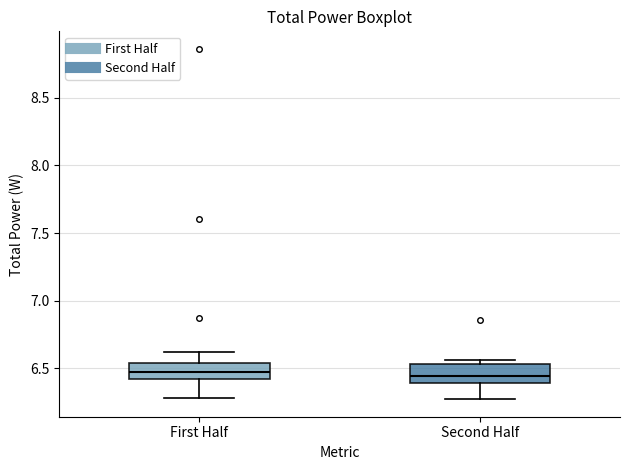

Reading left to right, read every box against the y-axis: the position of its median line, the range the box covers, and the ends of its whiskers. The values are not printed on the chart, so give them approximately, as read against the axis.

First Half: median 6.45, box 6.40 to 6.55, whiskers 6.30 to 6.60
Second Half: median 6.45, box 6.40 to 6.55, whiskers 6.25 to 6.55 (just above the box's upper edge)